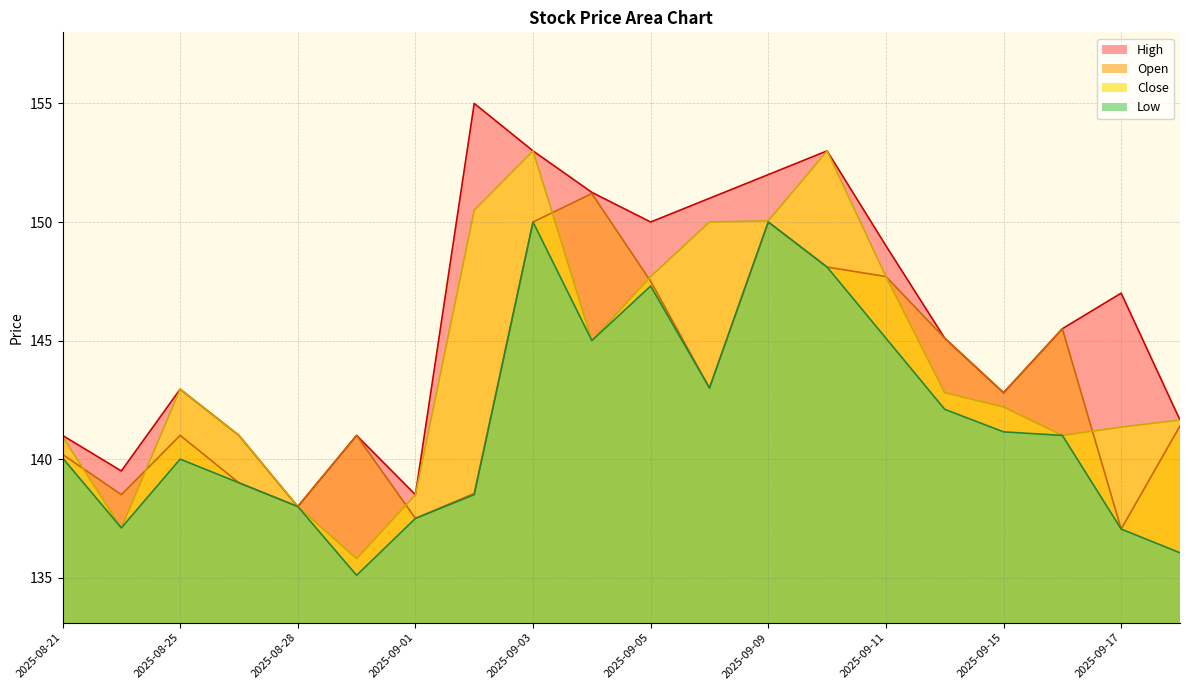

True or false: Open has a value of 139.0 at 2025-08-26.

True